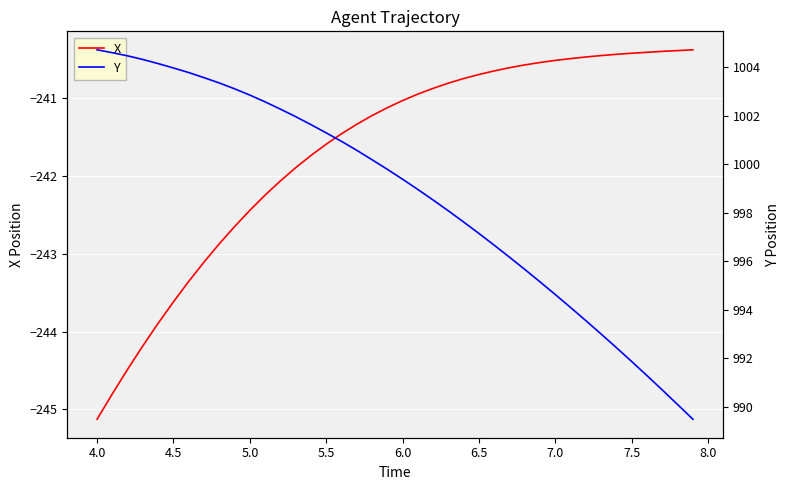

True or false: X has more than 2 points higher than both neighbors.

False